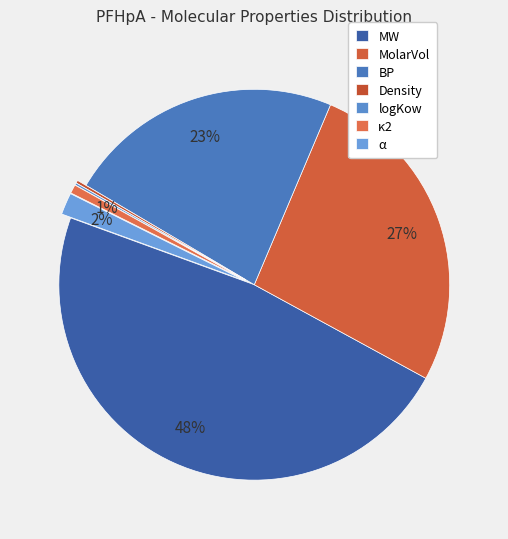

What is the smallest slice in the pie chart?

logKow